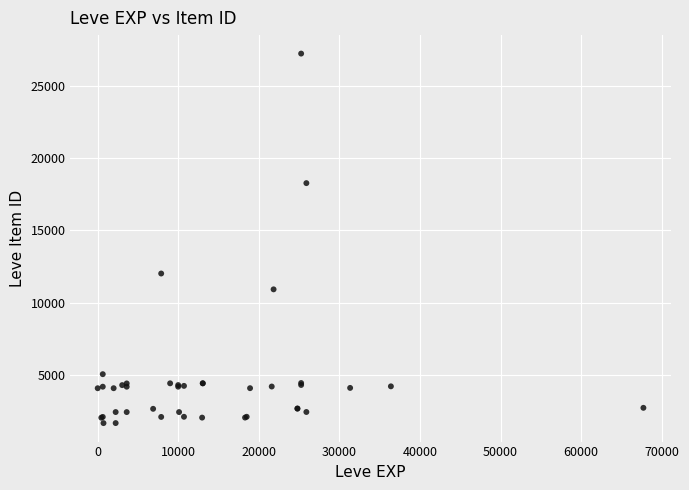

What Y value in the scatter plot is closest to 14448?

12018